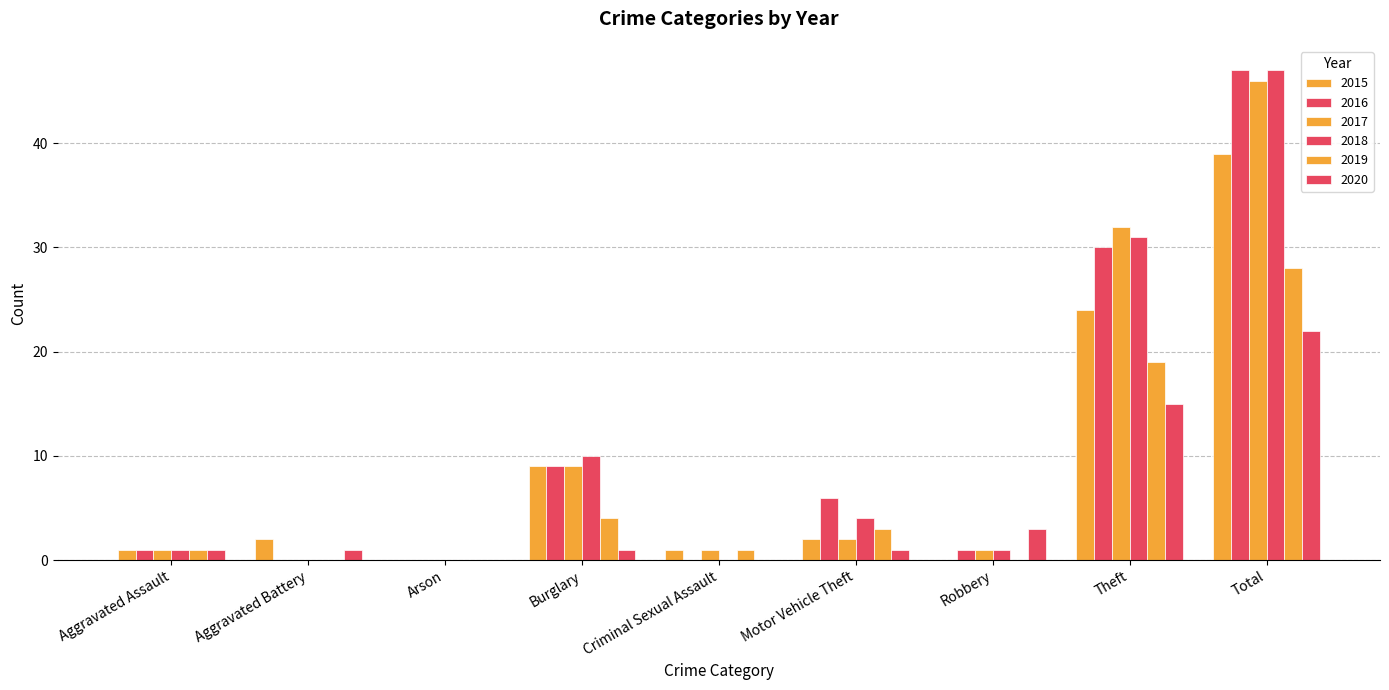

How many distinct data groups are displayed?

6